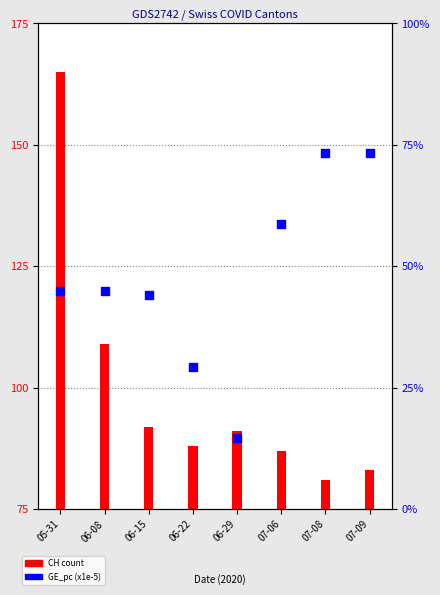

Is the value of CH count at 06-29 greater than the value of GE_pc (x1e-5) at 06-22?

Yes